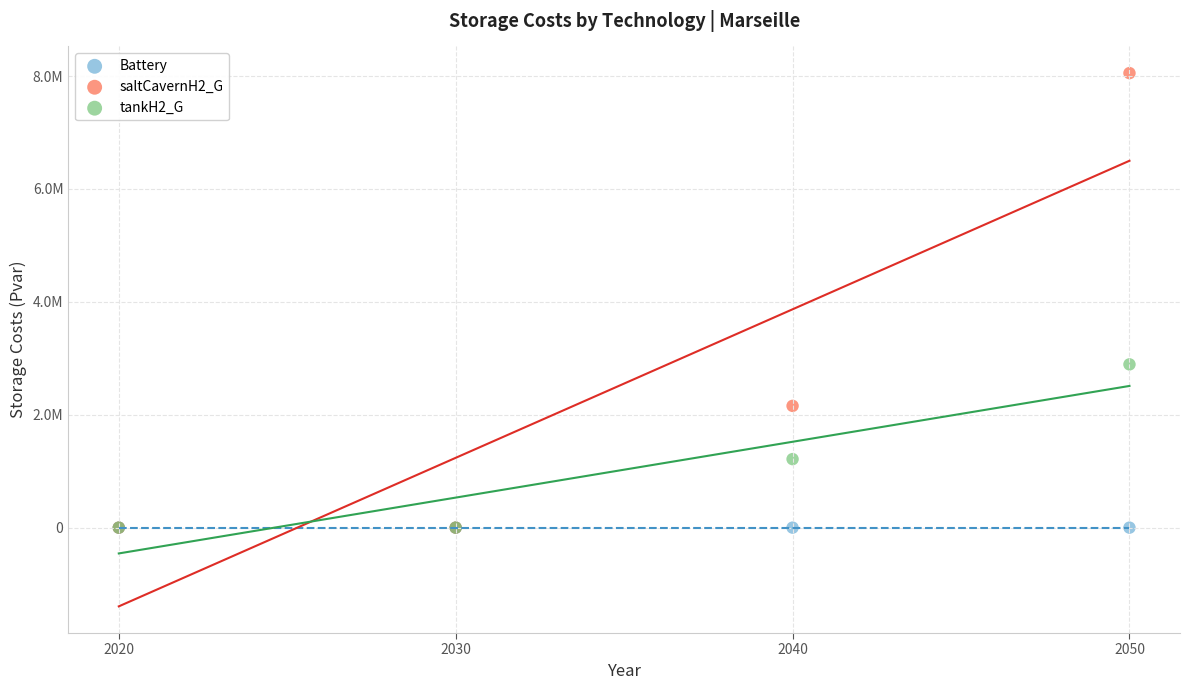

What are all the series names shown in the legend?

Battery, saltCavernH2_G, tankH2_G